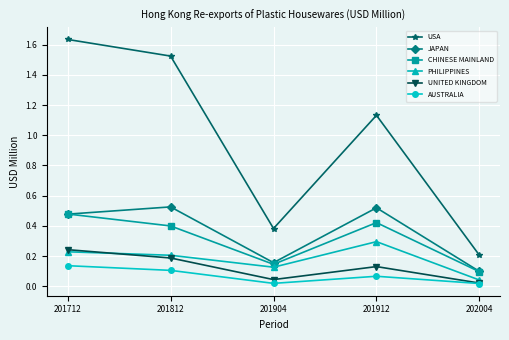

What is the difference between the maximum and minimum values in the PHILIPPINES series?

0.3